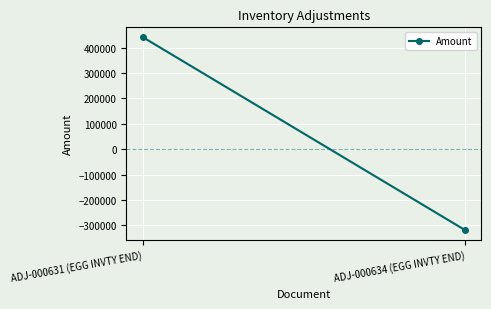

How many categories are shown in the chart?

2